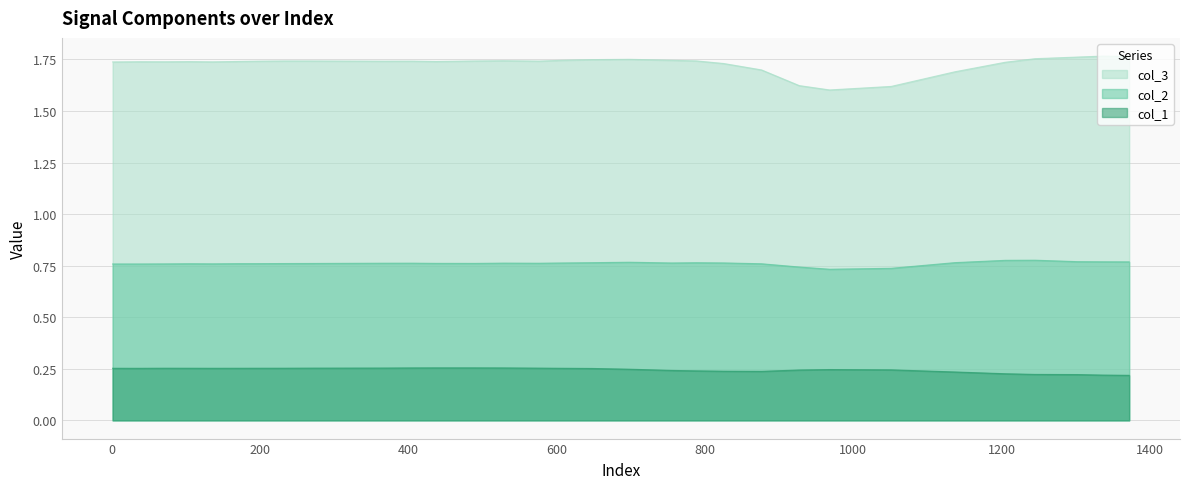

True or false: col_3 and col_2 cross at least once.

False